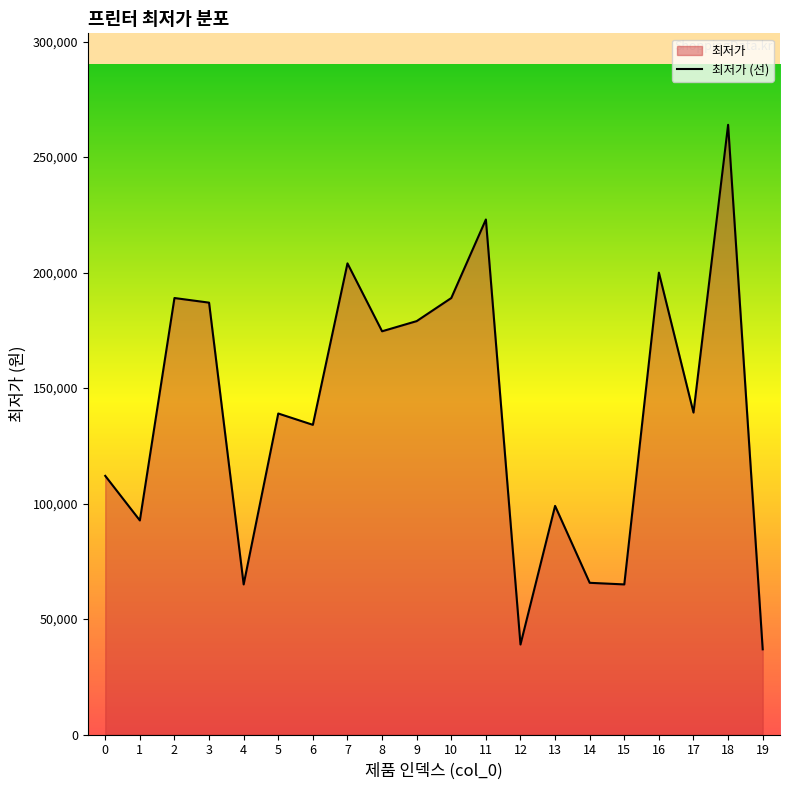

How many lines are shown in the chart?

1